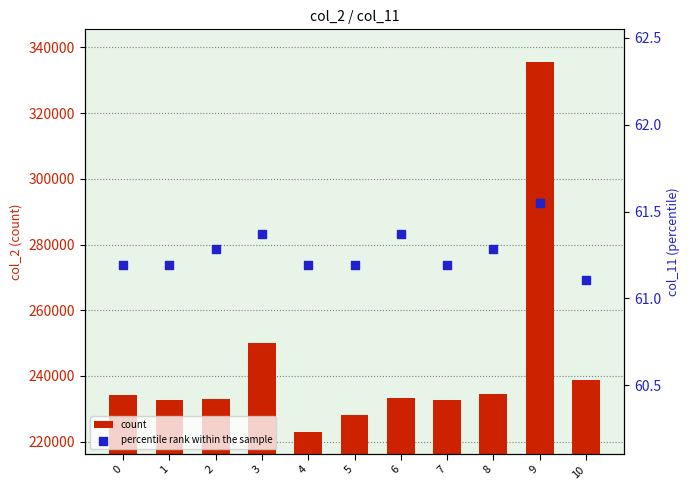

What are all the series names shown in the legend?

count, percentile rank within the sample